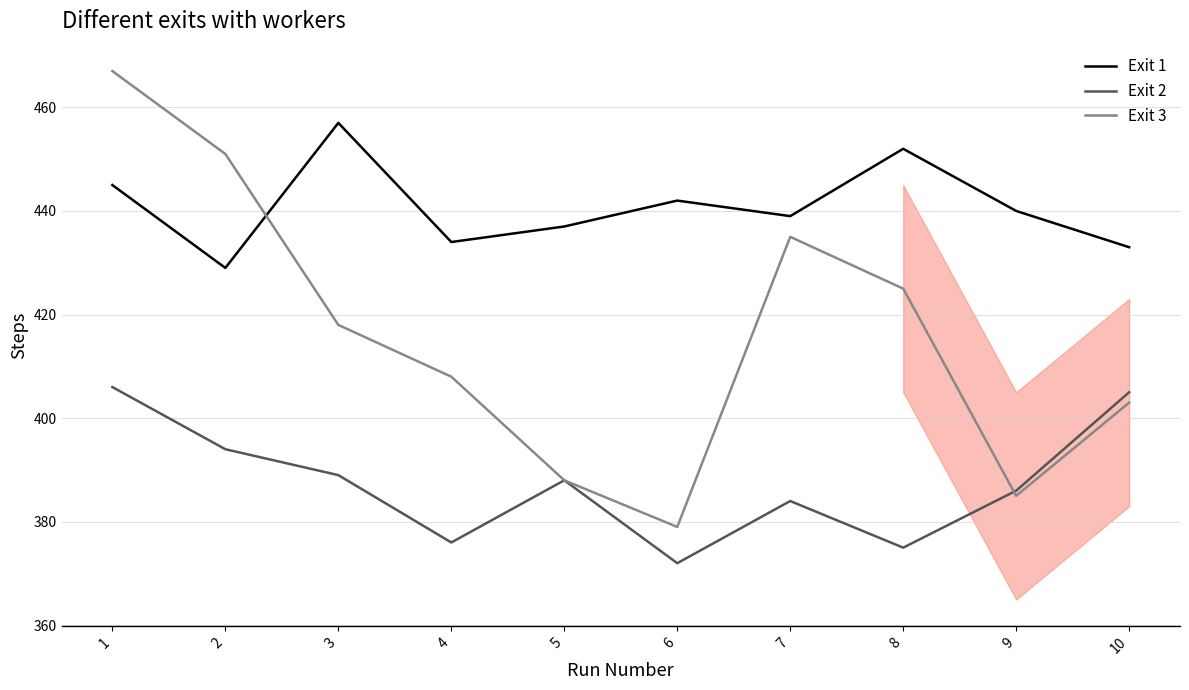

What is the sum of all Exit 2 values?

3875